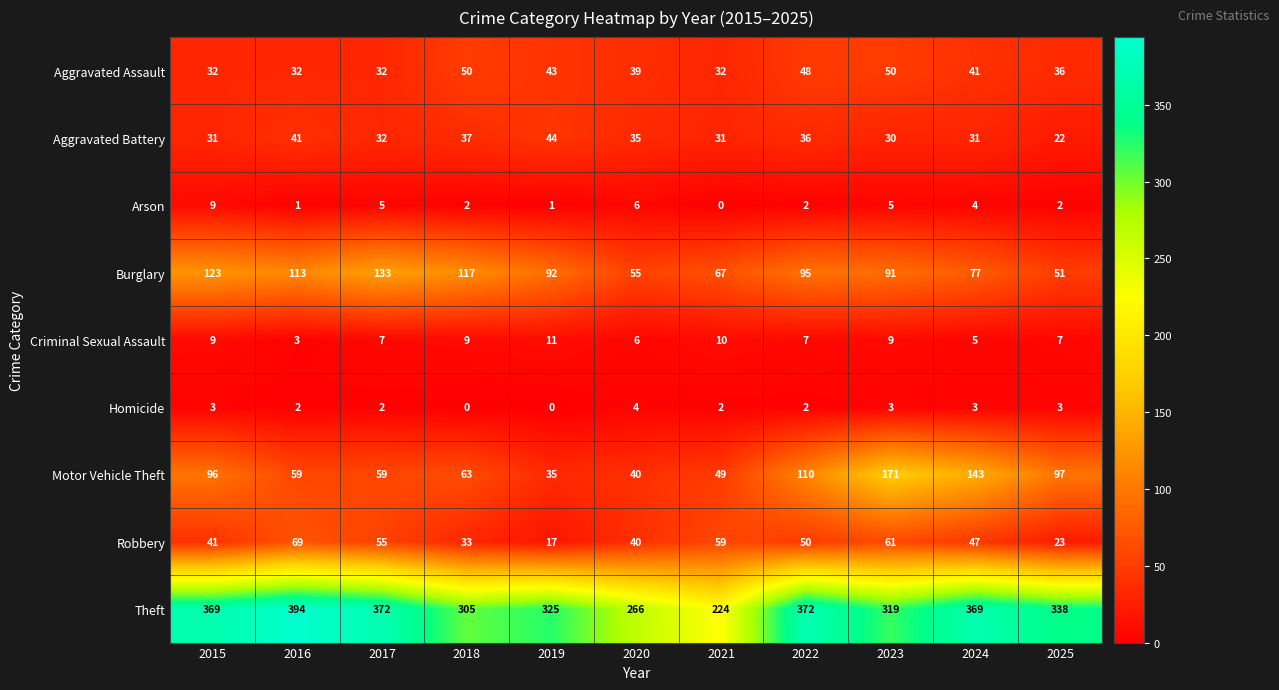

At which label does Robbery reach its minimum?

2019